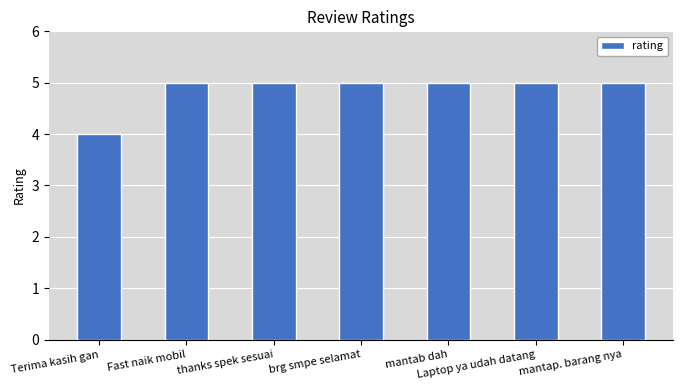

Between Terima kasih gan and Laptop ya udah datang, which is larger?

Laptop ya udah datang